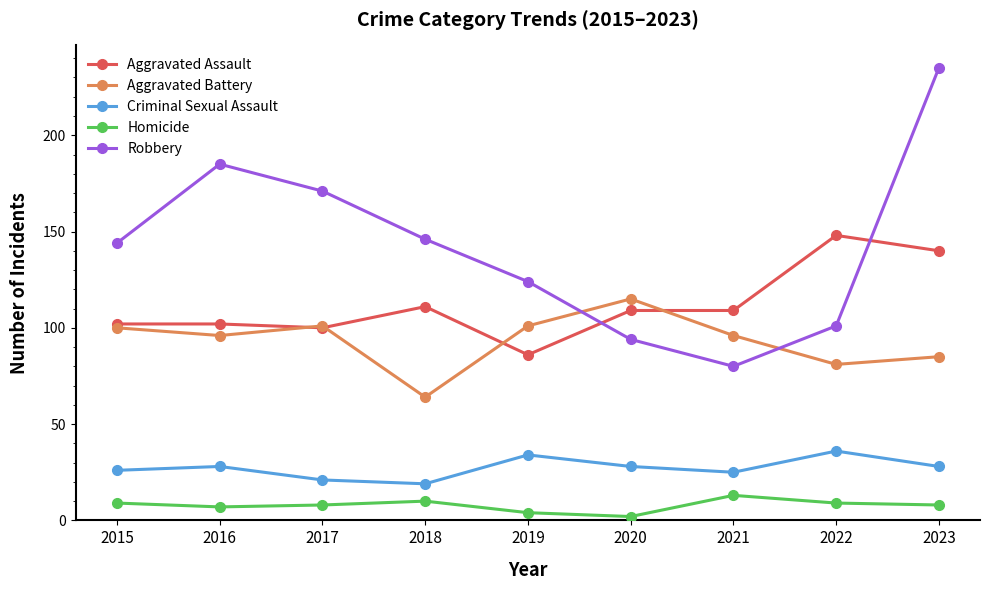

How many lines are shown in the chart?

5